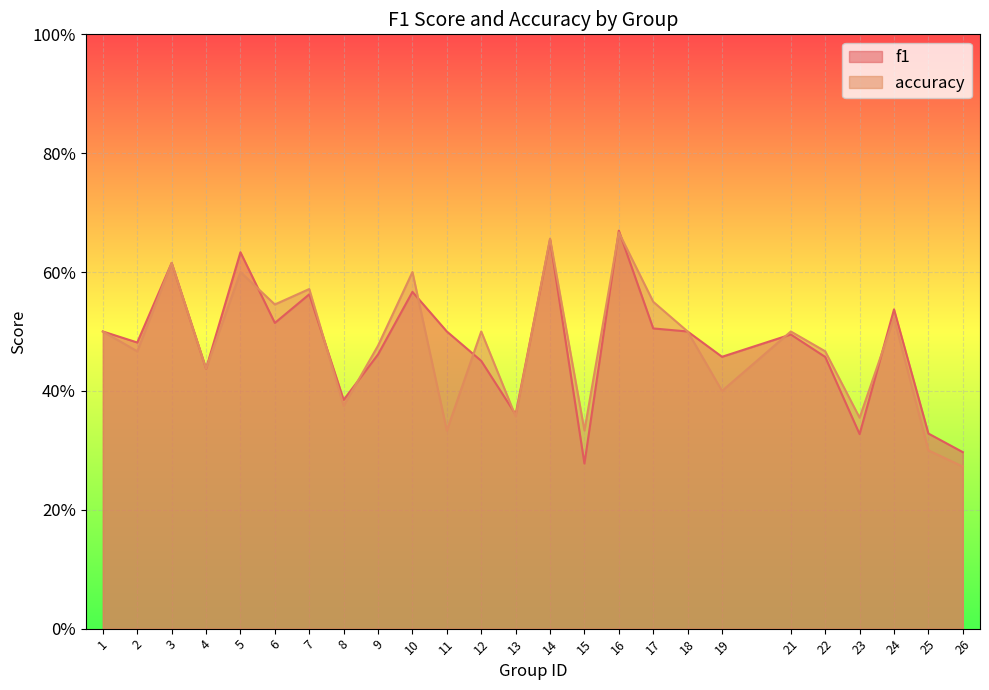

What is the value of the f1 point at the 22nd from the left?

0.3